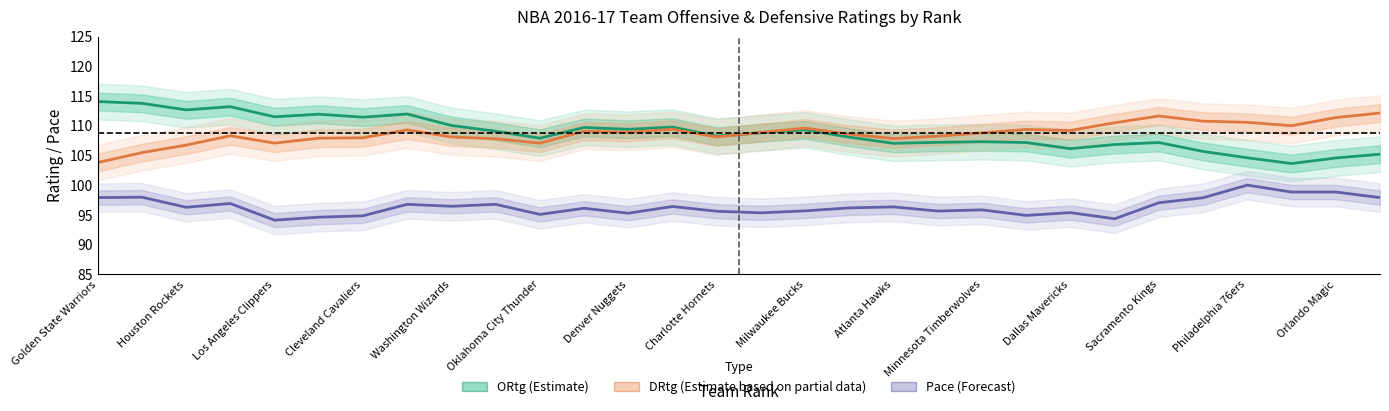

Does the chart display data point markers on the line(s)?

No